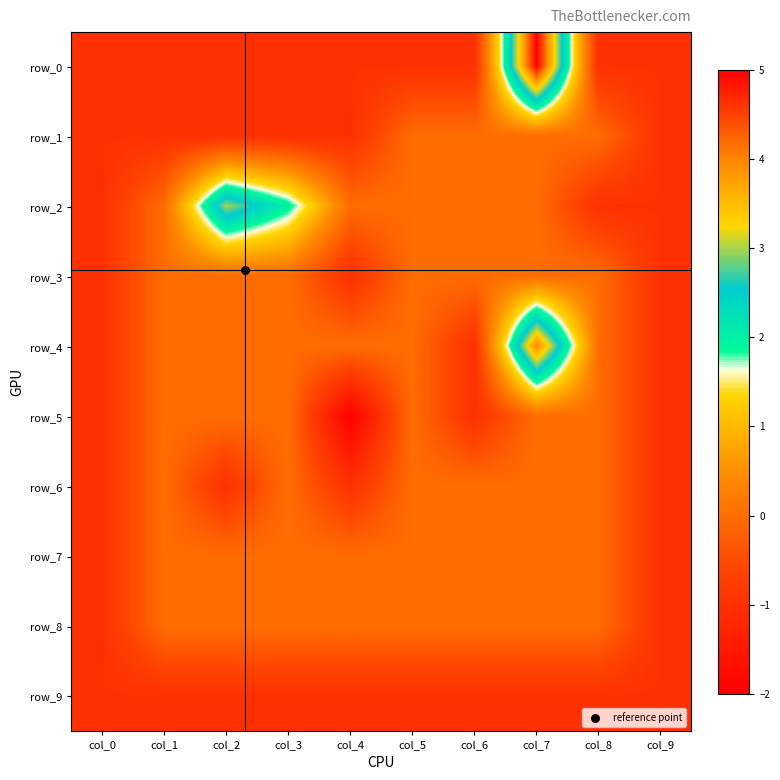

How many series are shown in this chart?

10